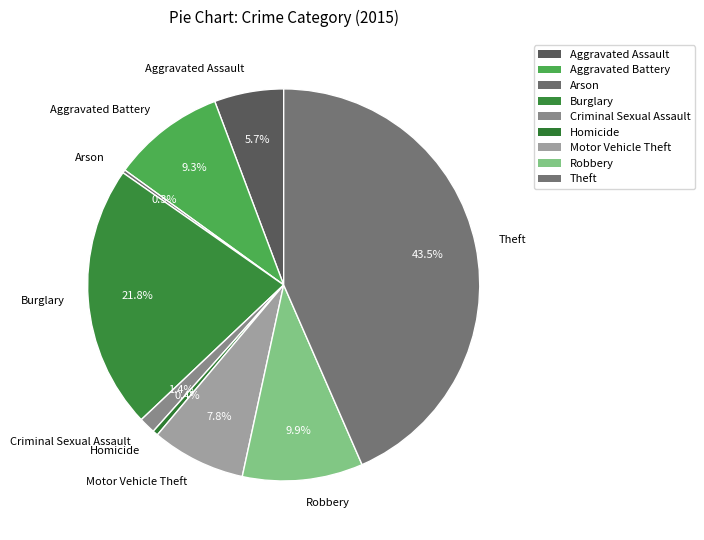

Is the sum of Robbery and Theft greater than half?

Yes